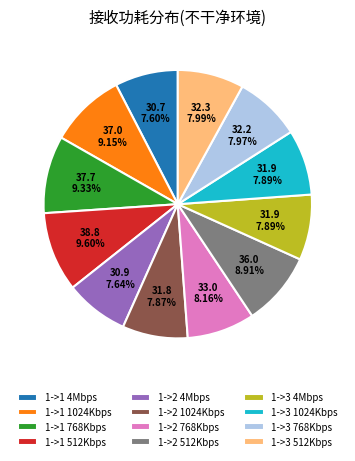

What is the ratio of the value at 1->2 1024Kbps to the value at 1->3 1024Kbps?

1.0